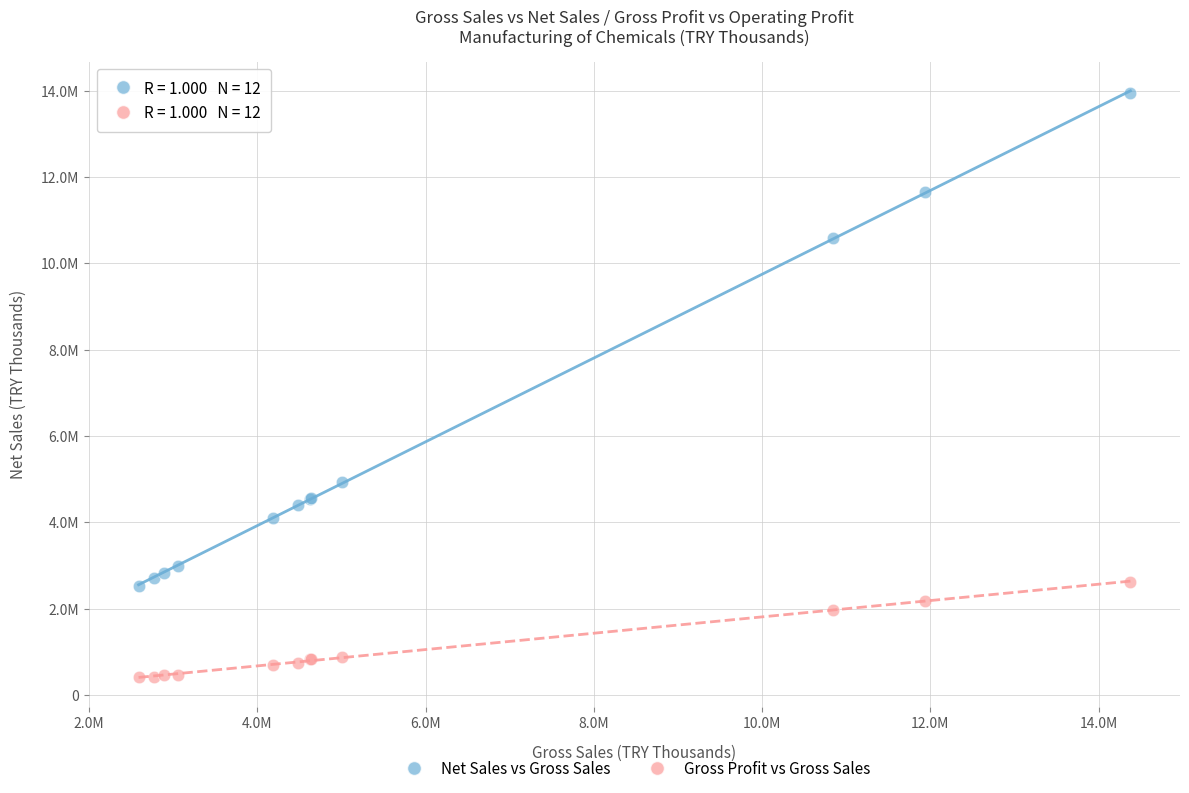

What are all the series names shown in the legend?

Net Sales vs Gross Sales, Gross Profit vs Gross Sales